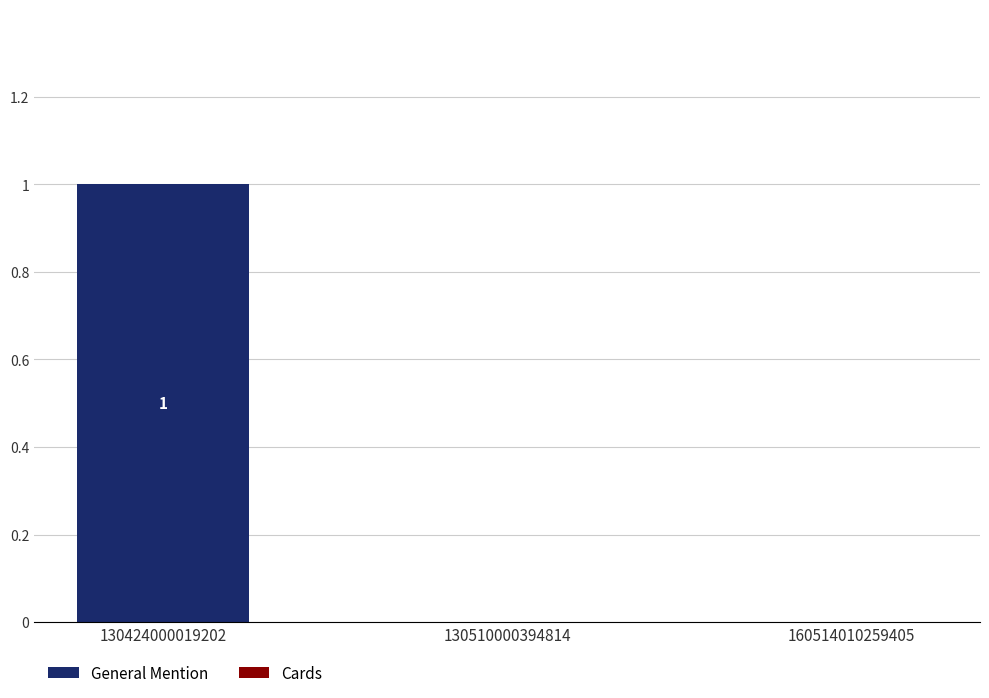

Which category has the highest value across all series?

130424000019202